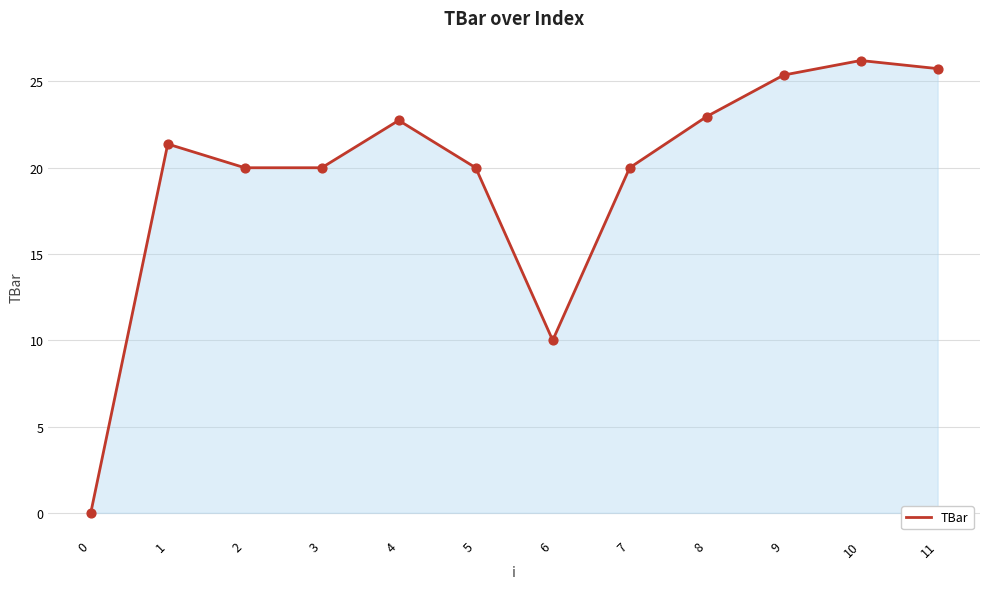

What is the change in value from 3 to 8?

+3.0